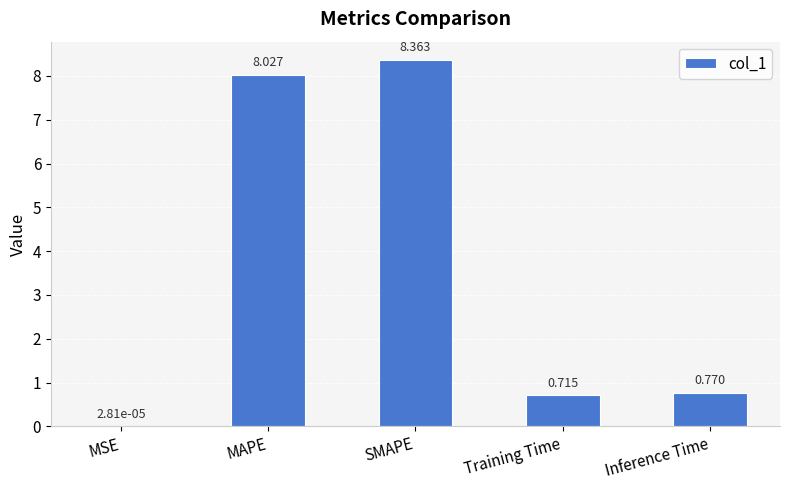

What is the sum of the values at MSE and SMAPE?

8.4